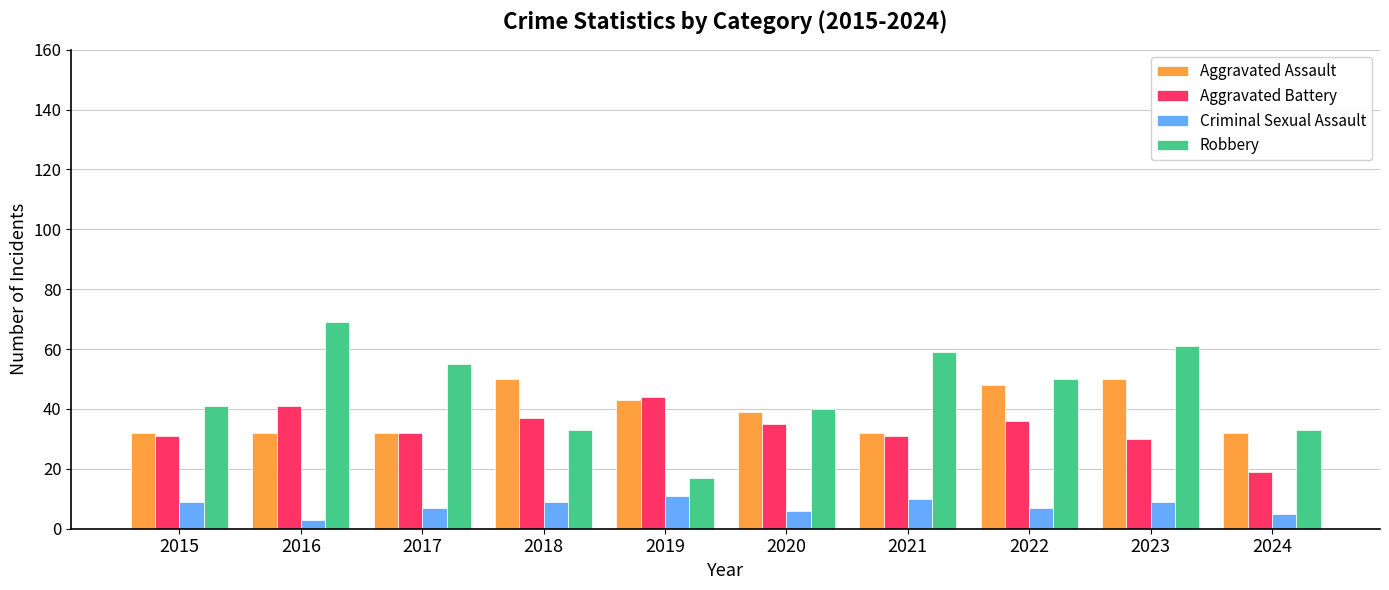

What is the approximate value of Aggravated Battery at 2017?

32